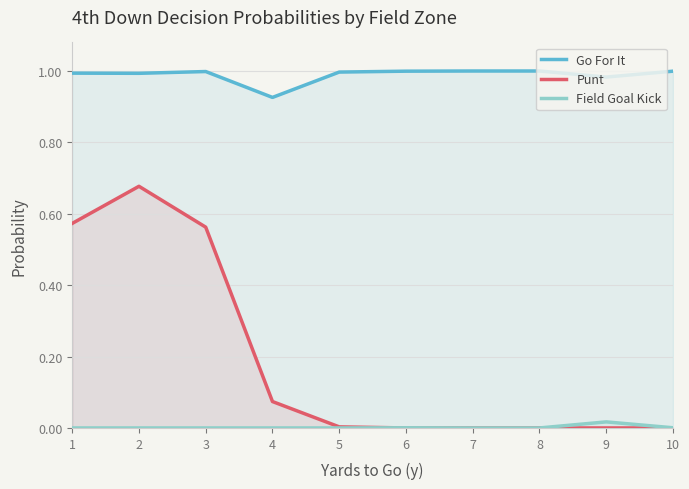

What is the difference between the second highest and minimum values in the Go For It series?

0.1